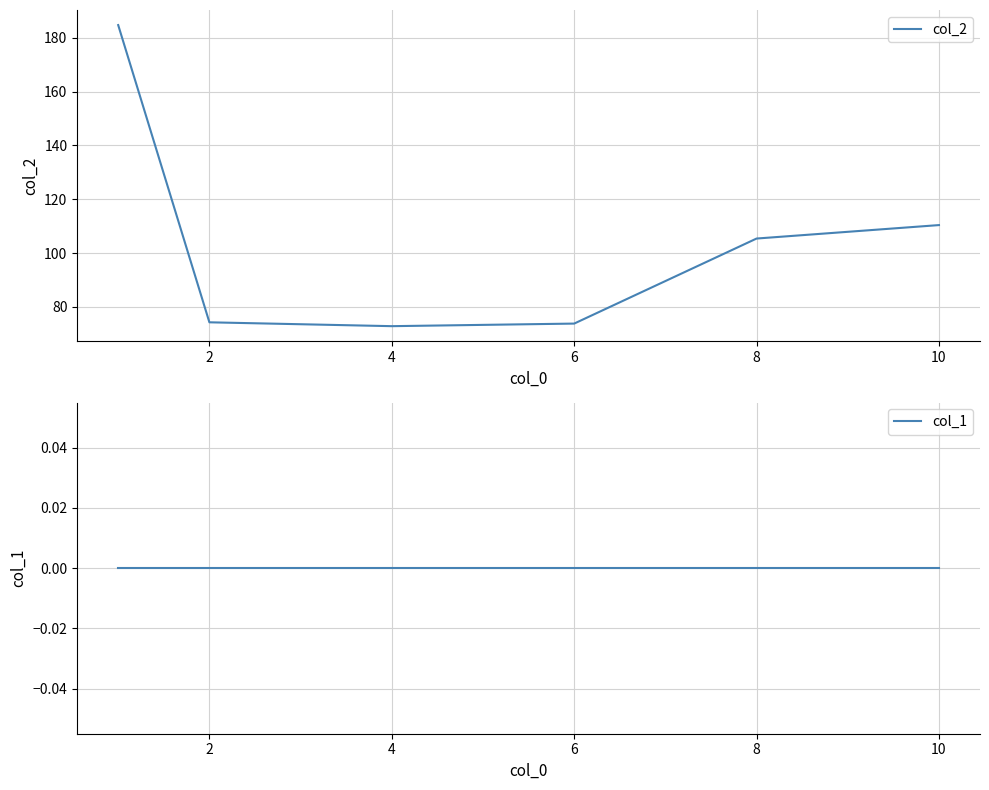

Is this an area chart (filled region under the line)?

No